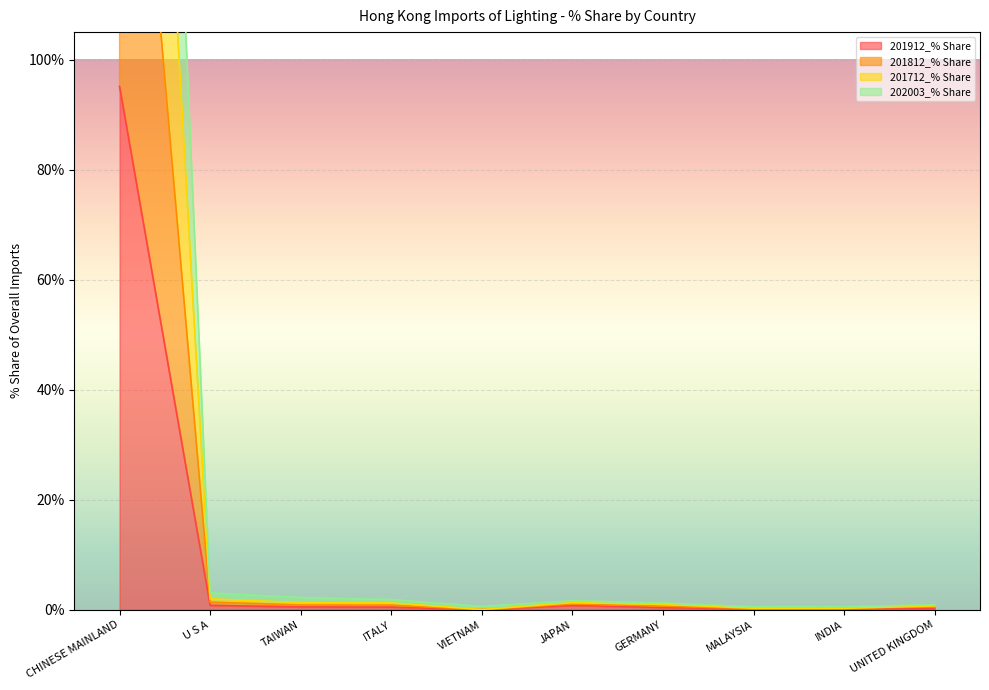

True or false: 201712_% Share has more than 0 points higher than both neighbors.

True